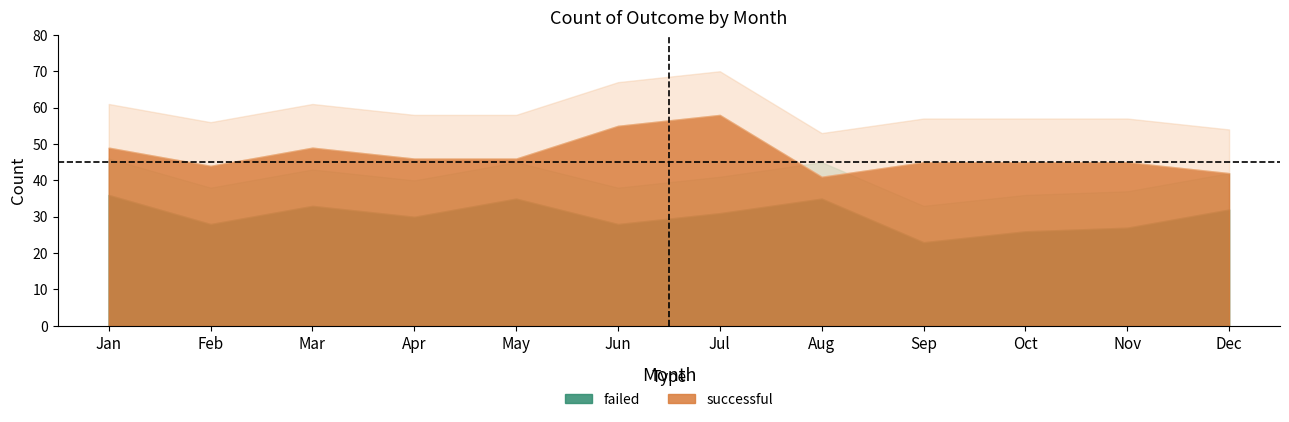

At which category does failed reach its first local valley?

Feb